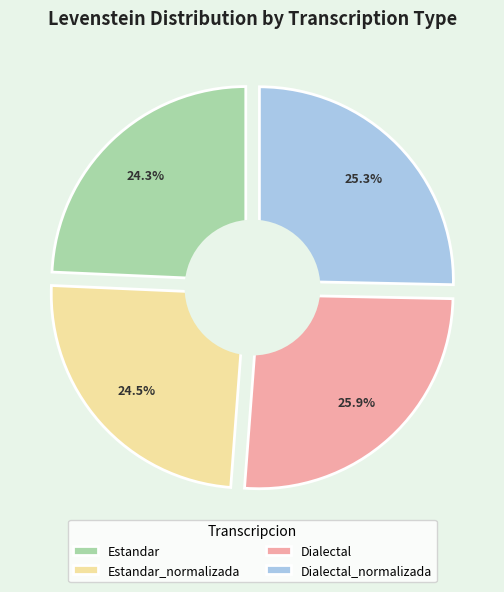

Which category has the biggest portion of the pie?

Dialectal